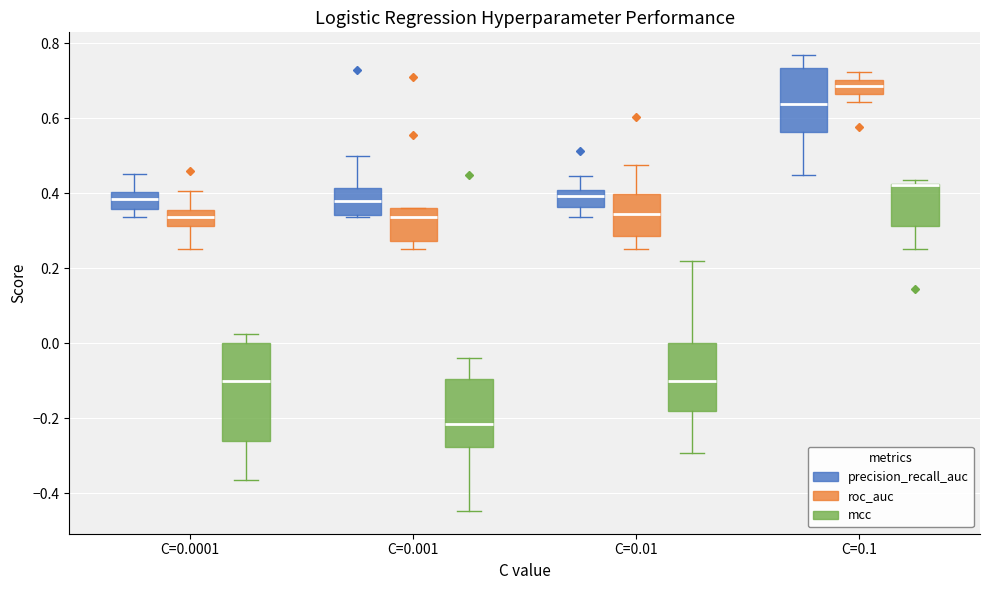

Reading left to right, transcribe this box plot: for each box, give where its median line is, the range the box spans, and where its two whiskers end, as read against the y-axis. The values are not printed on the chart, so give them approximately, as read against the axis.

C=0.0001 (precision_recall_auc): median 0.38, box 0.36 to 0.40, whiskers 0.34 to 0.46
C=0.0001 (roc_auc): median 0.34, box 0.32 to 0.36, whiskers 0.26 to 0.40
C=0.0001 (mcc): median -0.10, box -0.26 to 0.00, whiskers -0.36 to 0.02
C=0.001 (precision_recall_auc): median 0.38, box 0.34 to 0.42, whiskers 0.34 (just below the box's lower edge) to 0.50
C=0.001 (roc_auc): median 0.34, box 0.28 to 0.36, whiskers 0.26 to 0.36
C=0.001 (mcc): median -0.22, box -0.28 to -0.10, whiskers -0.44 to -0.04
C=0.01 (precision_recall_auc): median 0.40 (inside the box), box 0.36 to 0.40, whiskers 0.34 to 0.44
C=0.01 (roc_auc): median 0.34, box 0.28 to 0.40, whiskers 0.26 to 0.48
C=0.01 (mcc): median -0.10, box -0.18 to 0.00, whiskers -0.30 to 0.22
C=0.1 (precision_recall_auc): median 0.64, box 0.56 to 0.74, whiskers 0.44 to 0.76
C=0.1 (roc_auc): median 0.68, box 0.66 to 0.70, whiskers 0.64 to 0.72
C=0.1 (mcc): median 0.42 (drawn on the box's upper edge), box 0.32 to 0.42, whiskers 0.26 to 0.44